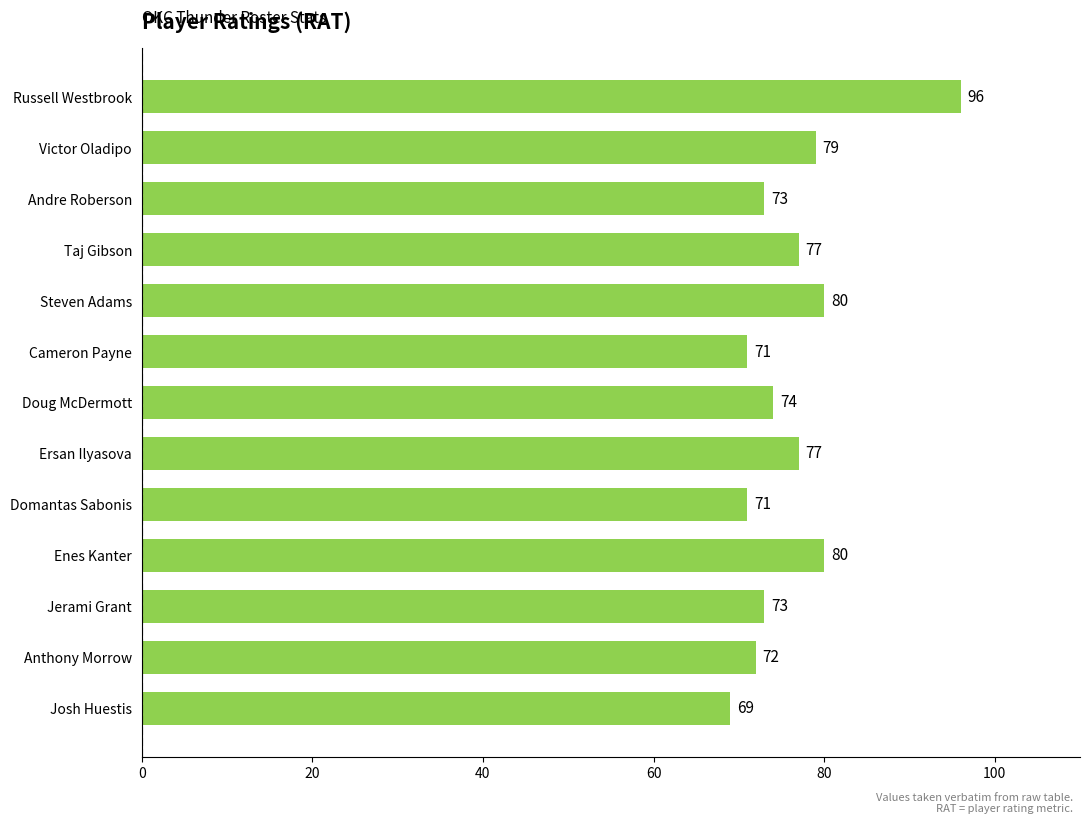

What is the approximate value at Russell Westbrook?

96